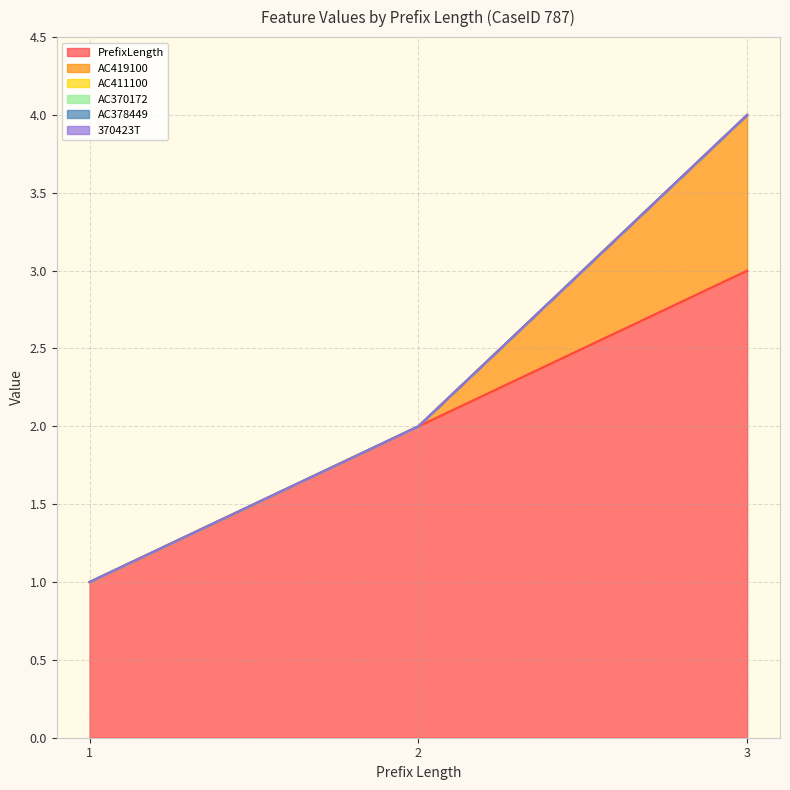

Count the number of categories in the chart.

3